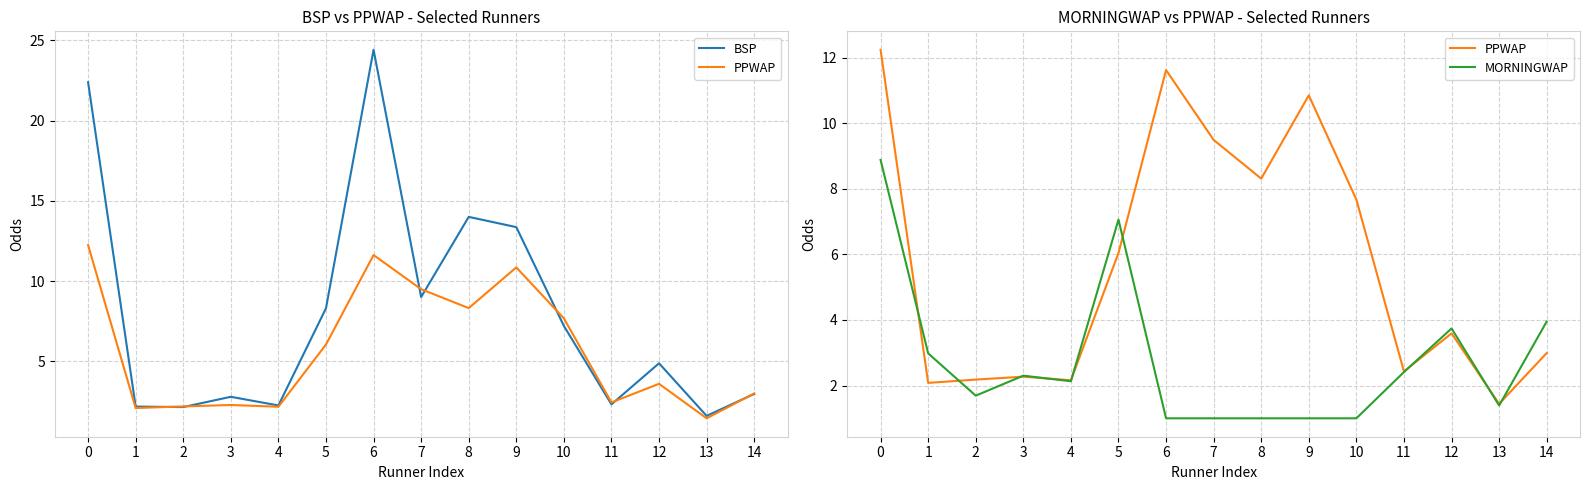

Count the number of categories in the chart.

15